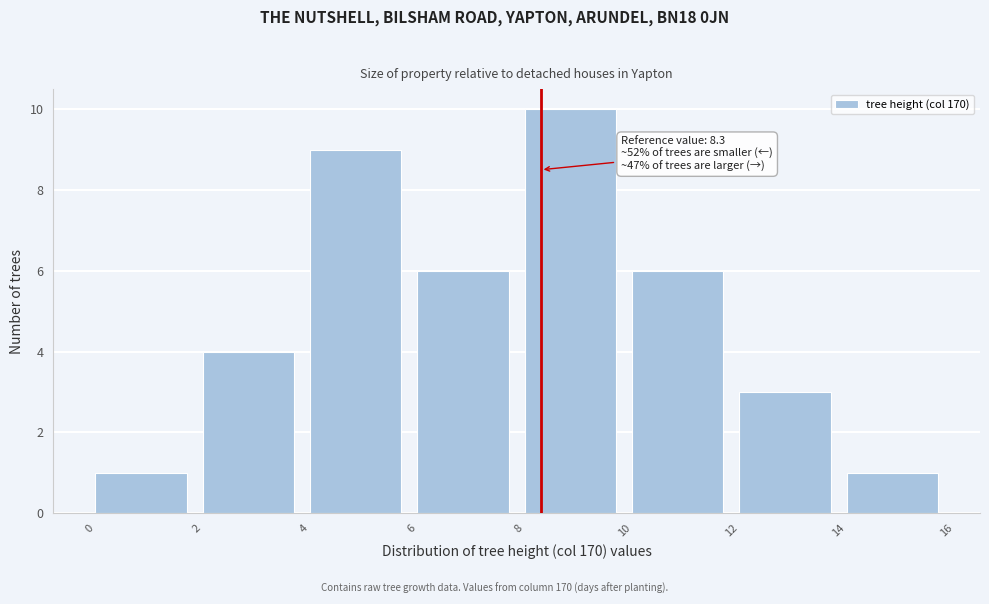

Which range on the x-axis has the tallest bar?

8 to 10